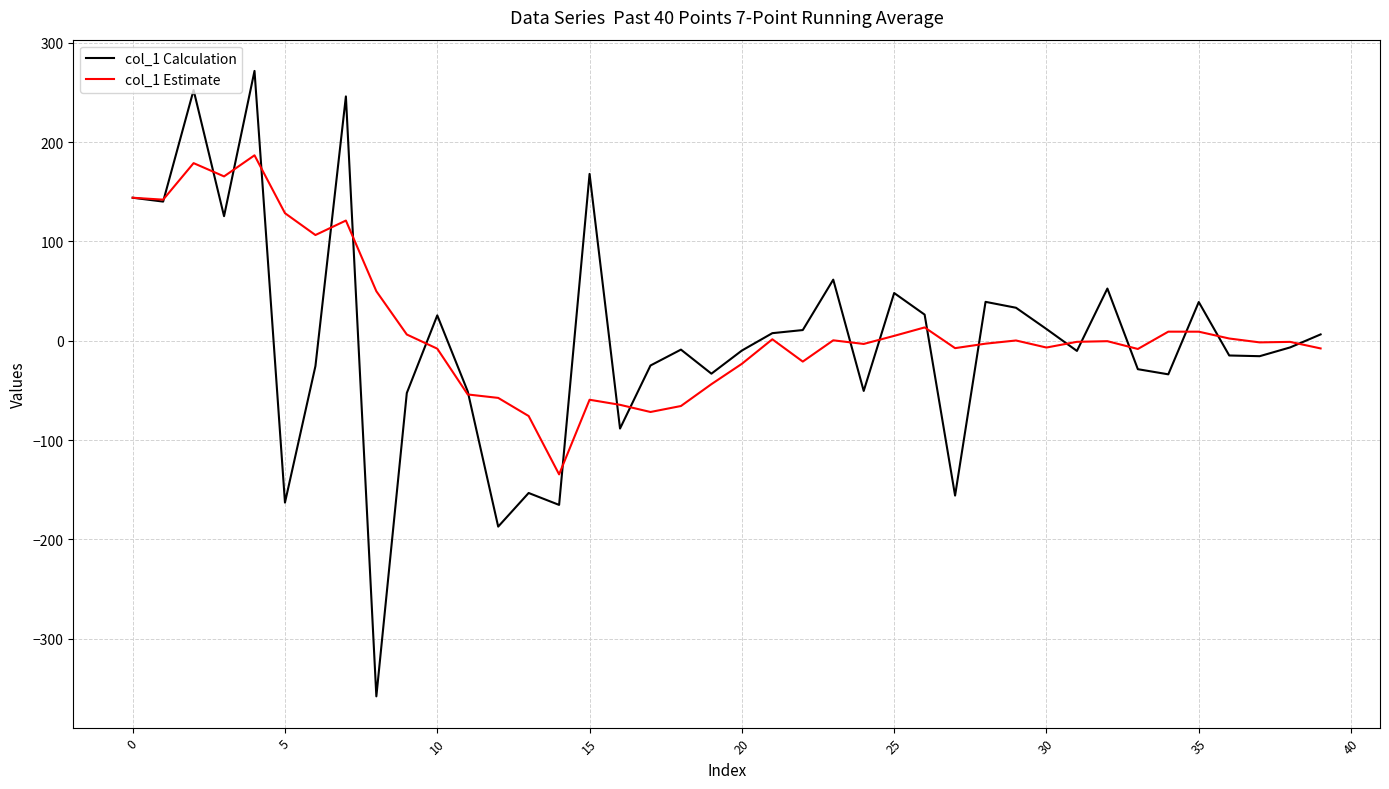

Which series has the widest spread of values?

col_1 Calculation